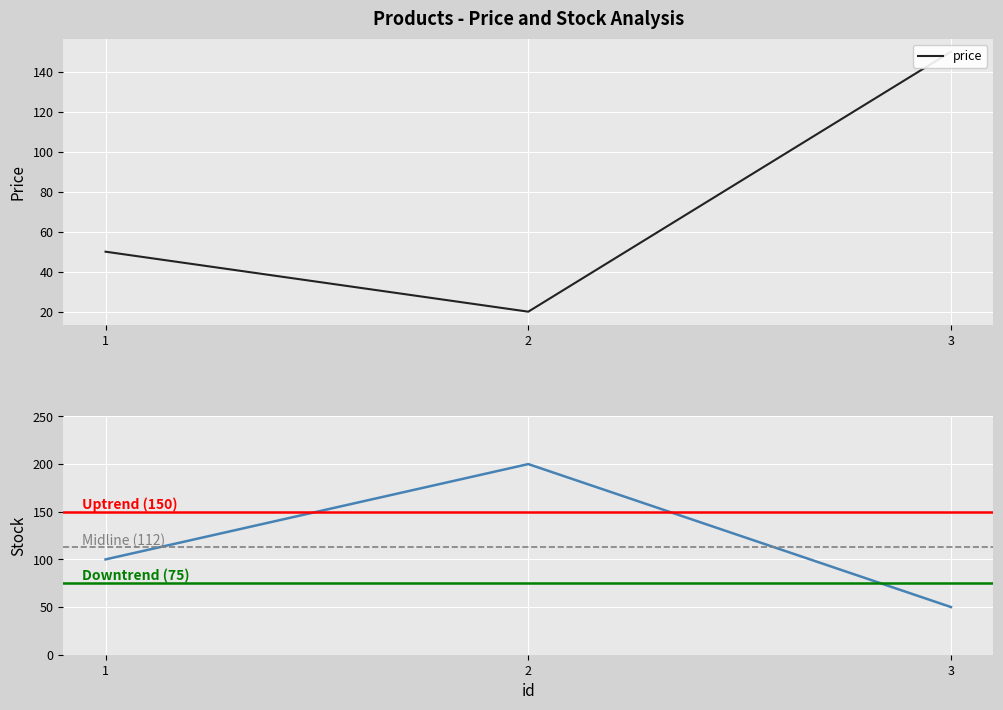

What is the difference between the maximum and second lowest values in the price series?

100.0